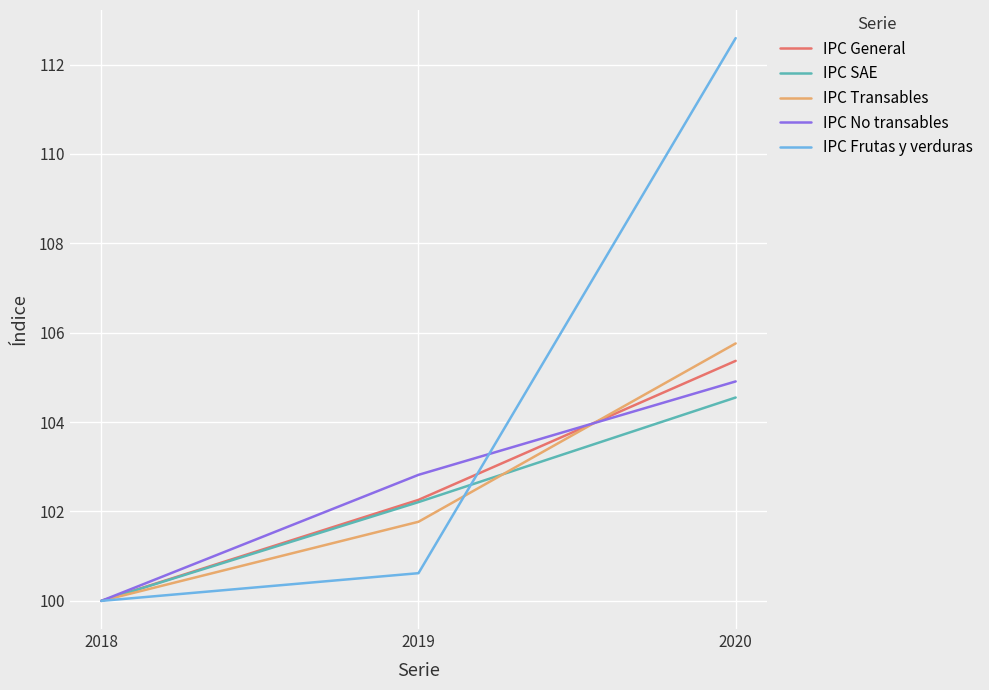

What is the smallest value displayed?

100.0